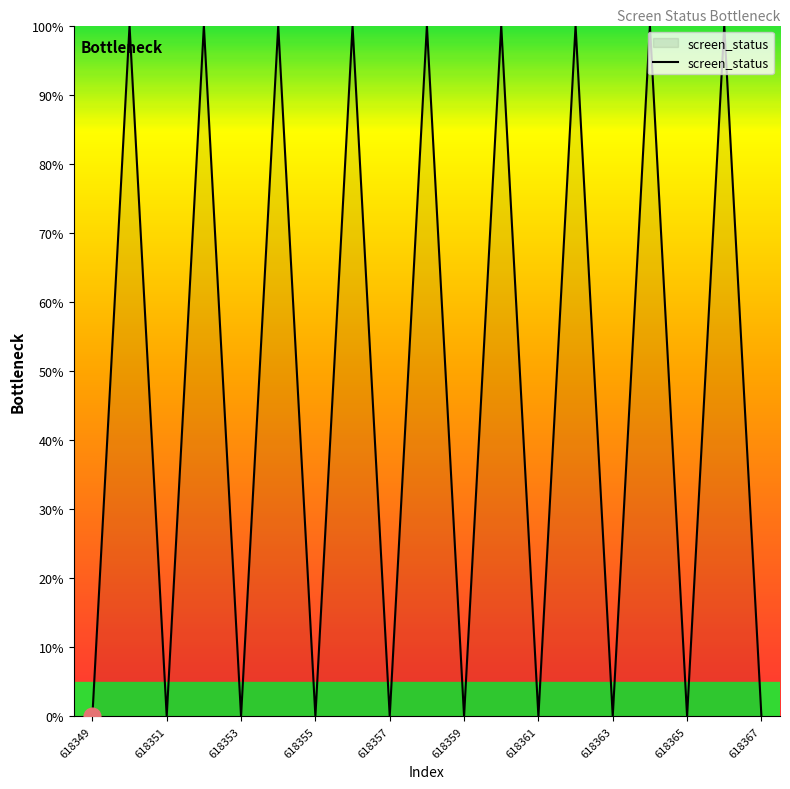

What is the maximum value shown in the chart?

100